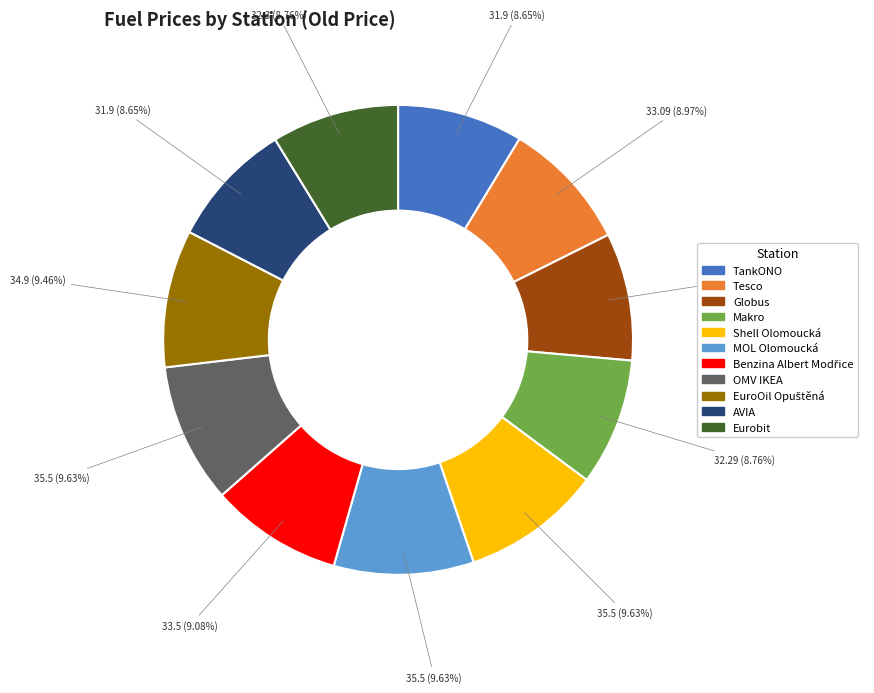

Is it true that Makro is 9% of the pie?

True